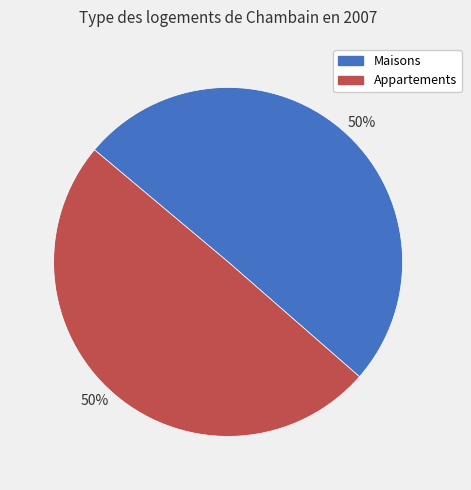

Approximately how many times larger is the value at Appartements compared to Maisons?

1.0